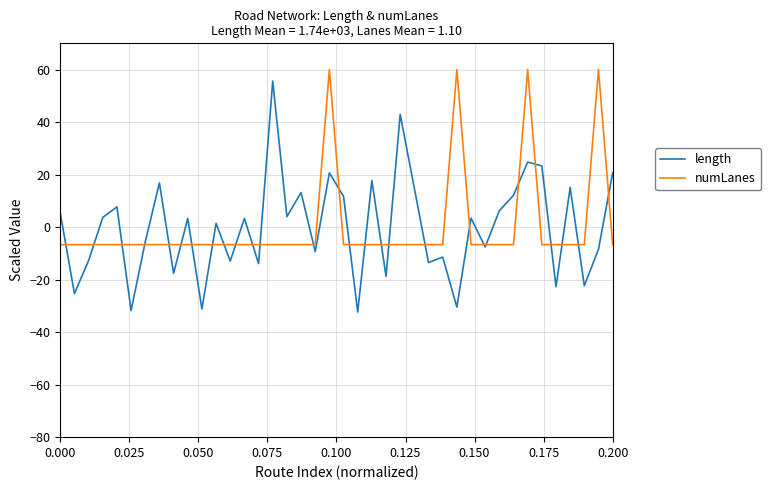

What is the lowest value of the numLanes series?

-6.7